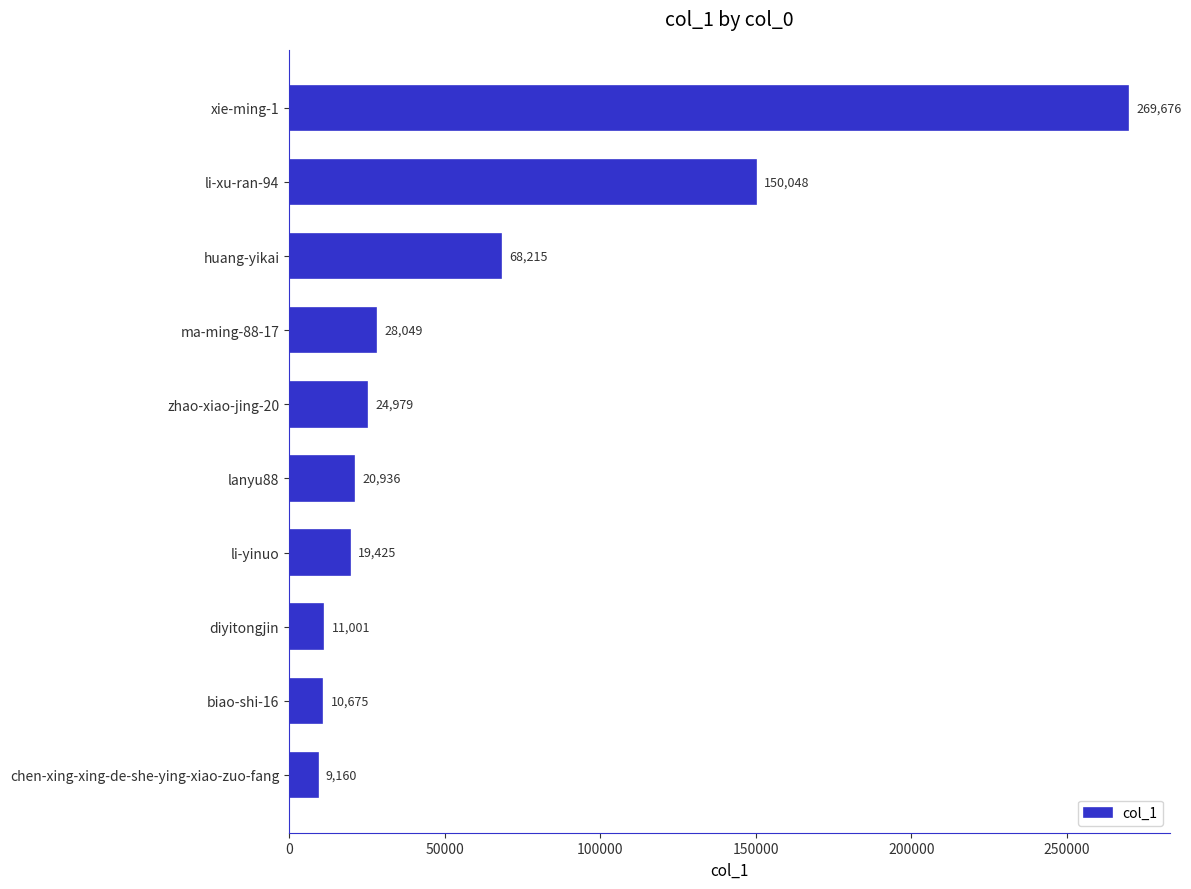

Where is the data nearest to the value 139418?

li-xu-ran-94